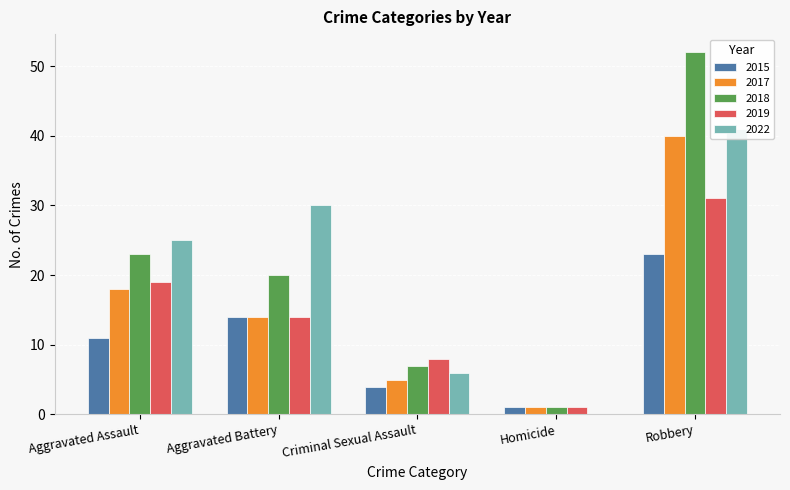

At which label does 2015 first exceed 11?

Aggravated Battery